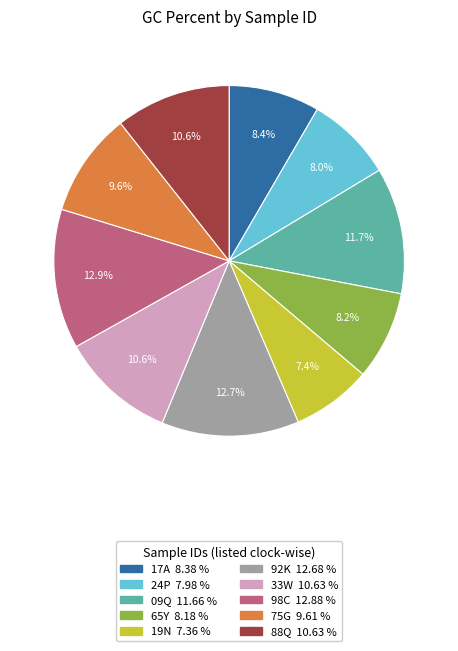

To the nearest percent, what is the difference between the 92K and 88Q slice percentages?

2%